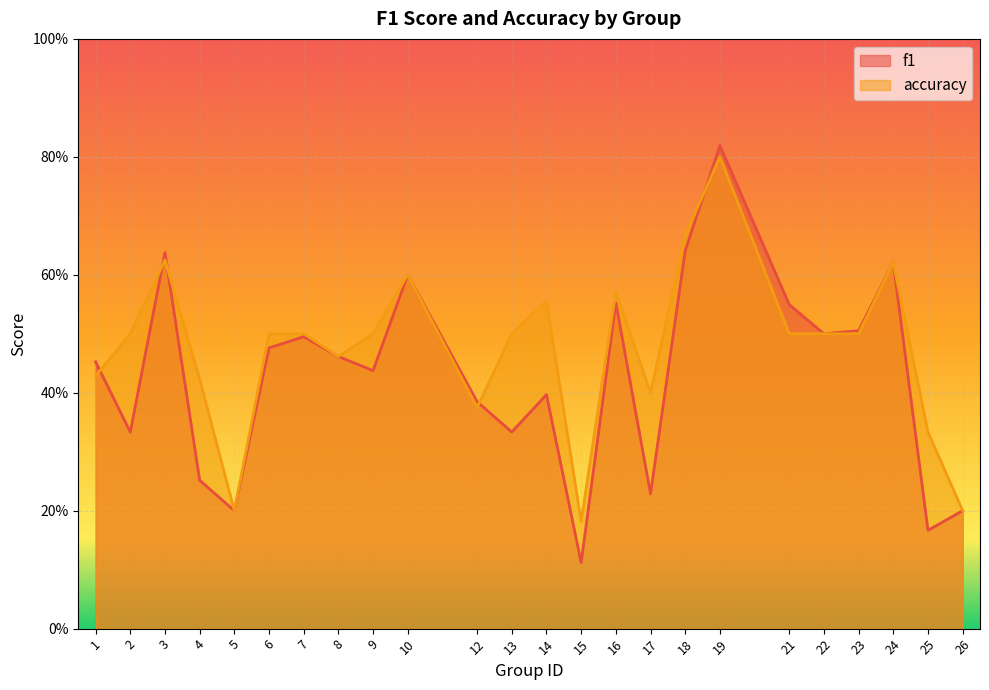

True or false: f1 and accuracy intersect in this chart.

True